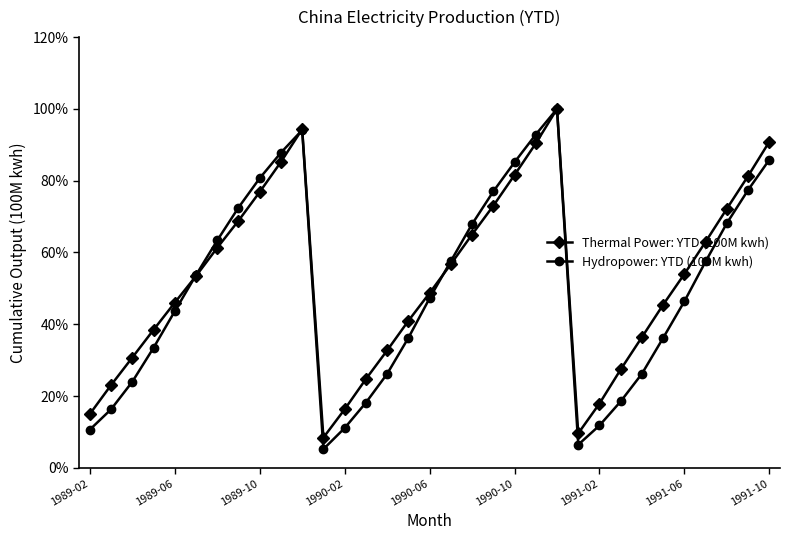

What is the smallest value displayed?

5.2